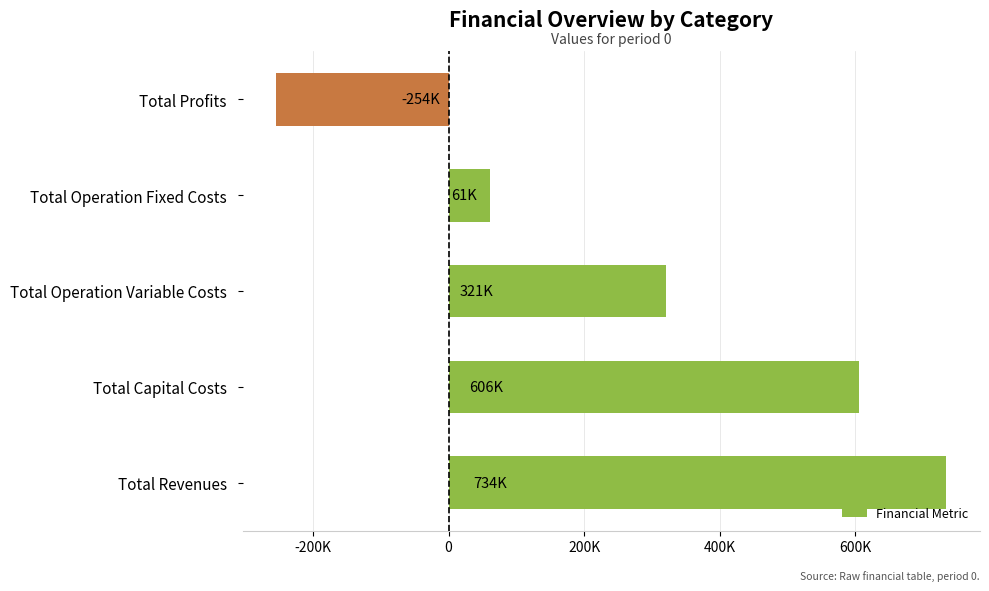

How many distinct data groups are displayed?

1